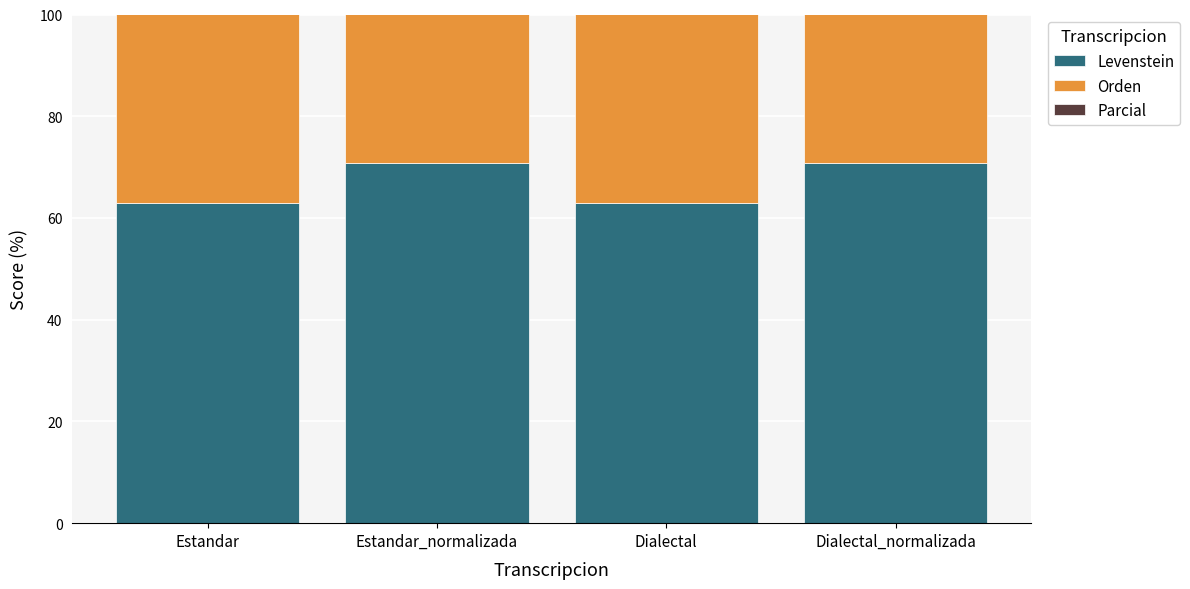

What is the label of the 1st bar from the right?

Dialectal_normalizada